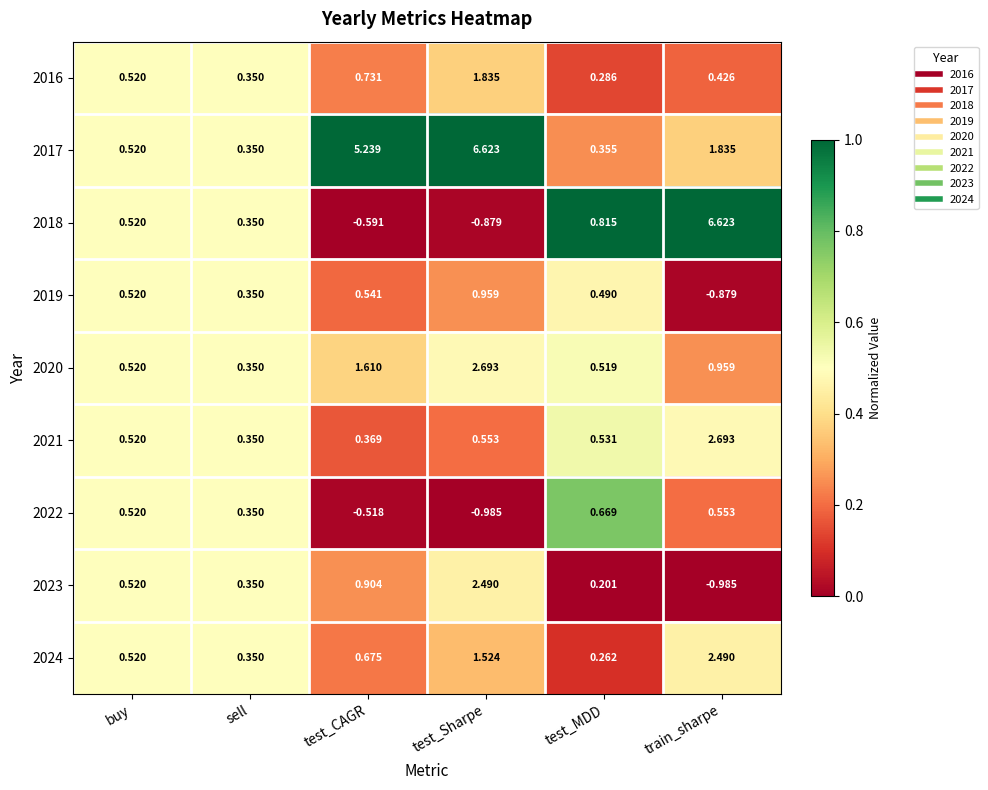

List the labels in order of 2023 value, smallest first.

train_sharpe, test_MDD, sell, buy, test_CAGR, test_Sharpe